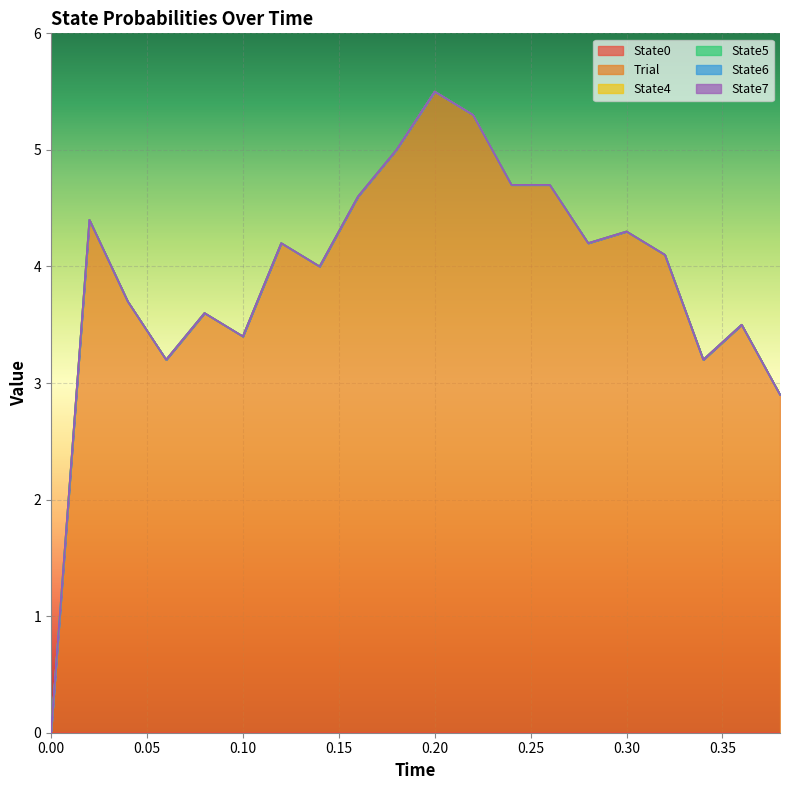

What are all the series names shown in the legend?

State0, Trial, State4, State5, State6, State7